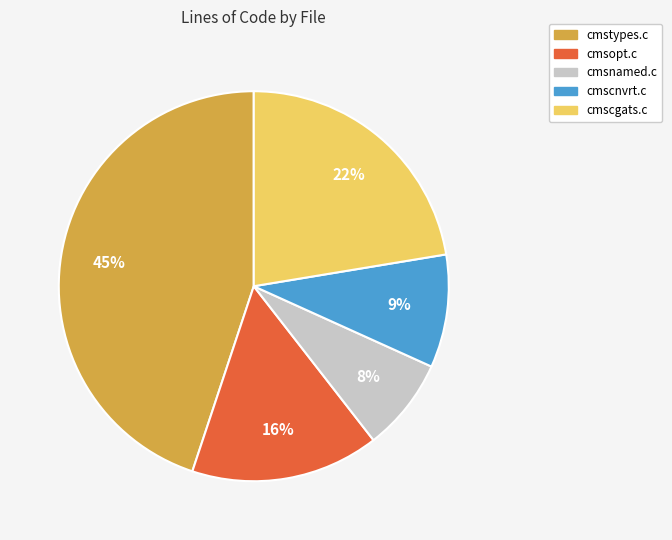

What is the largest slice in the pie chart?

cmstypes.c